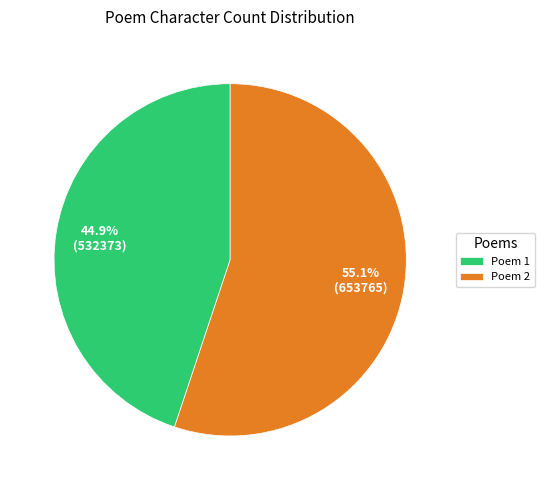

Count the number of slices in the pie.

2